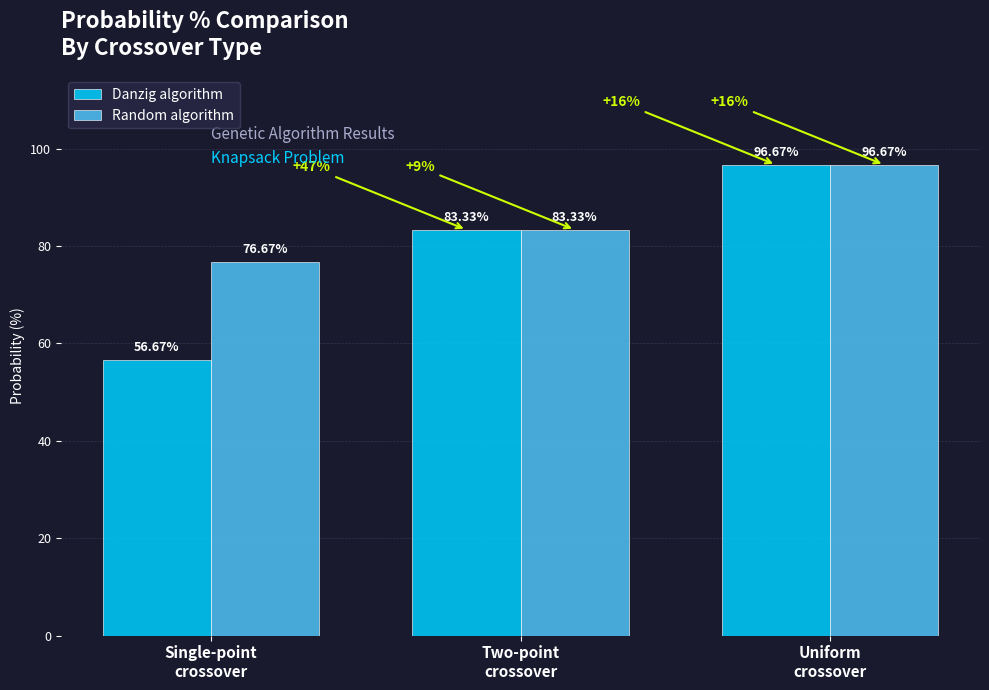

Rank the series by their average value, from highest to lowest.

Random algorithm, Danzig algorithm